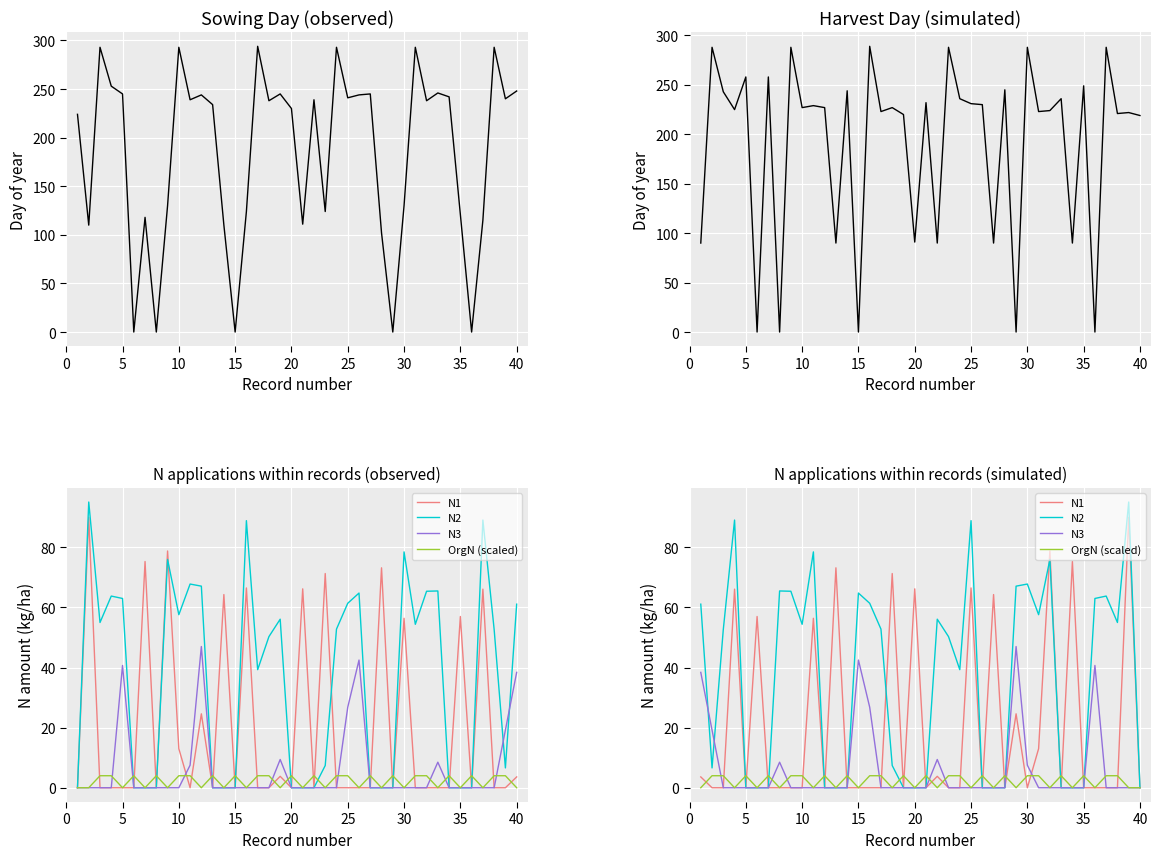

Between 20 and 39, which series saw the biggest shift?

sowD